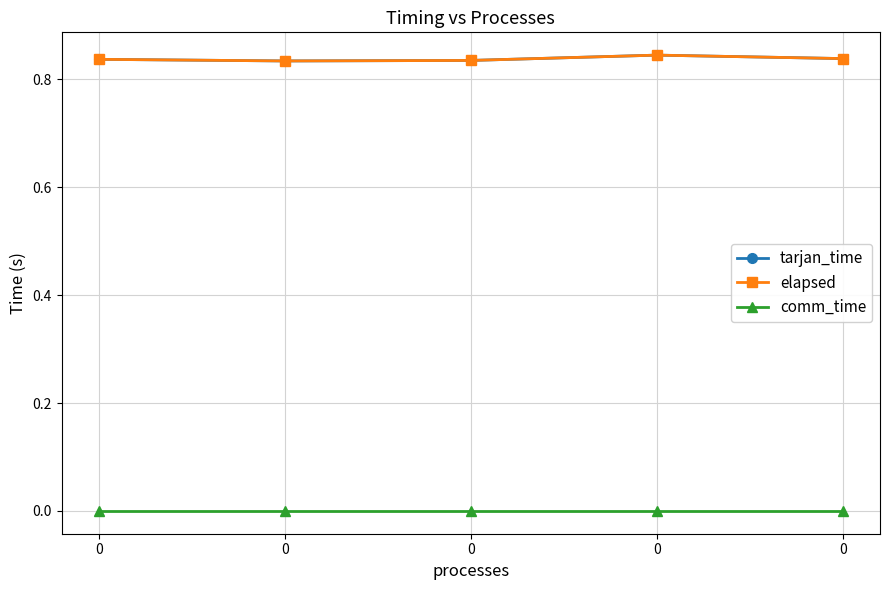

At how many categories does at least one series exceed 0?

5